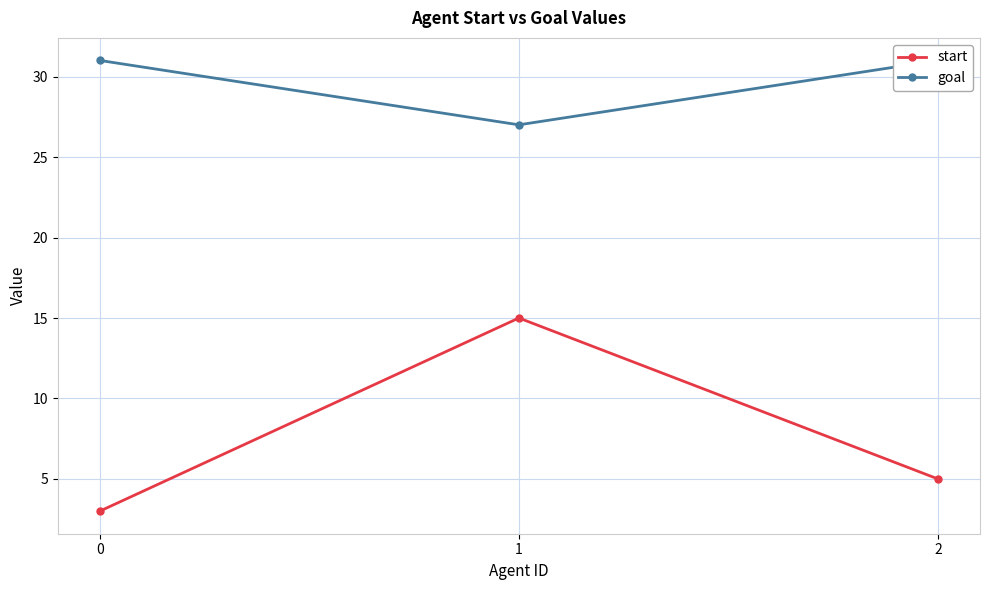

What is the total value across all series at 2?

36